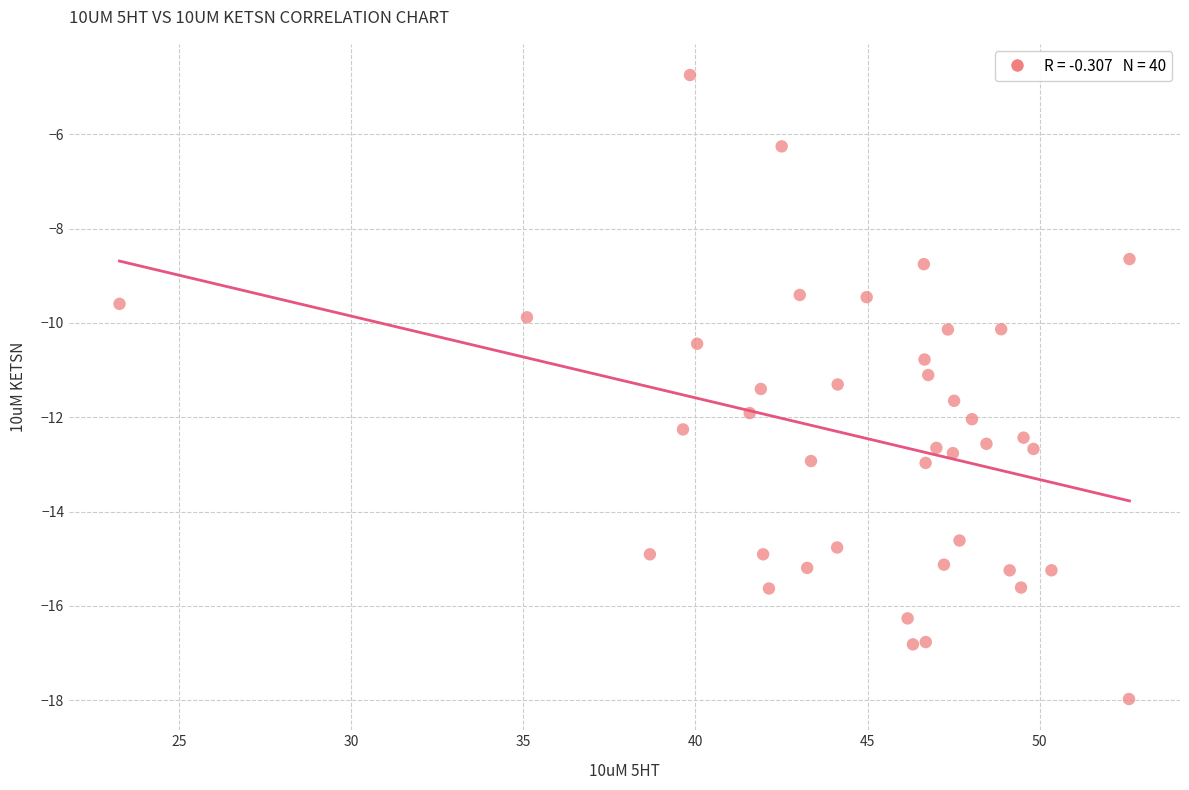

What is the range of Y values (max minus min)?

13.2